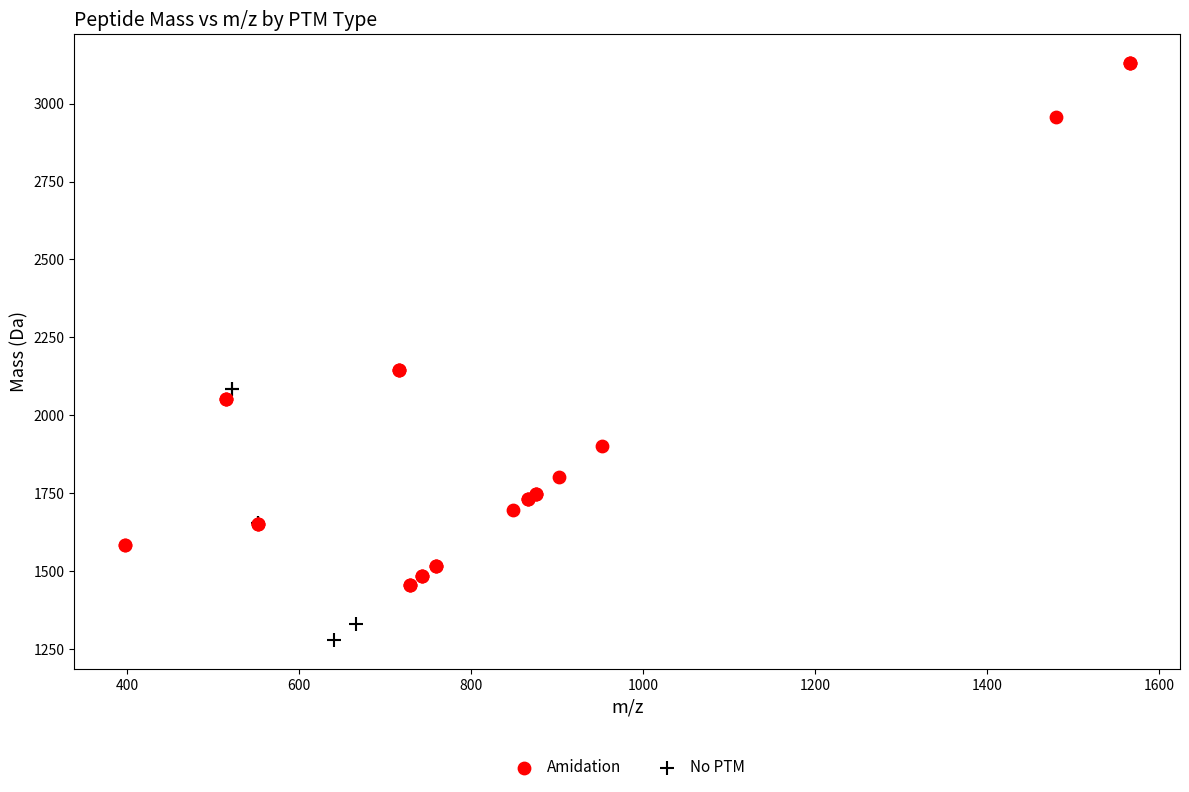

Which series reaches the minimum Y coordinate?

No PTM